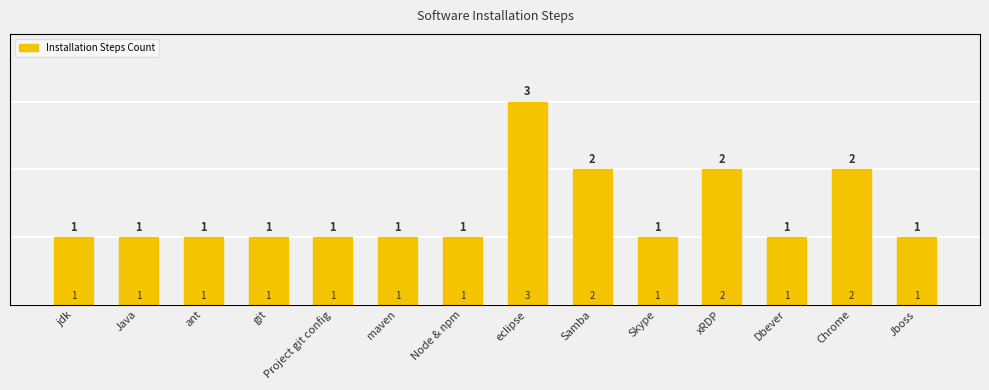

List the labels in order of value, smallest first.

jdk, Java, ant, git, Project git config, maven, Node & npm, Skype, Dbever, Jboss, Samba, xRDP, Chrome, eclipse